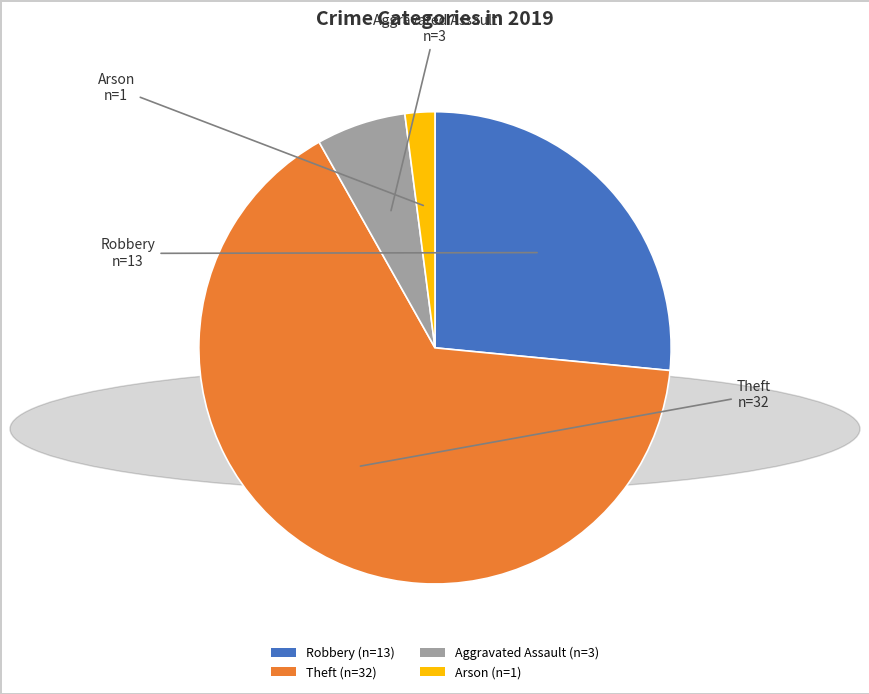

Which slice is the smallest?

Arson (n=1)